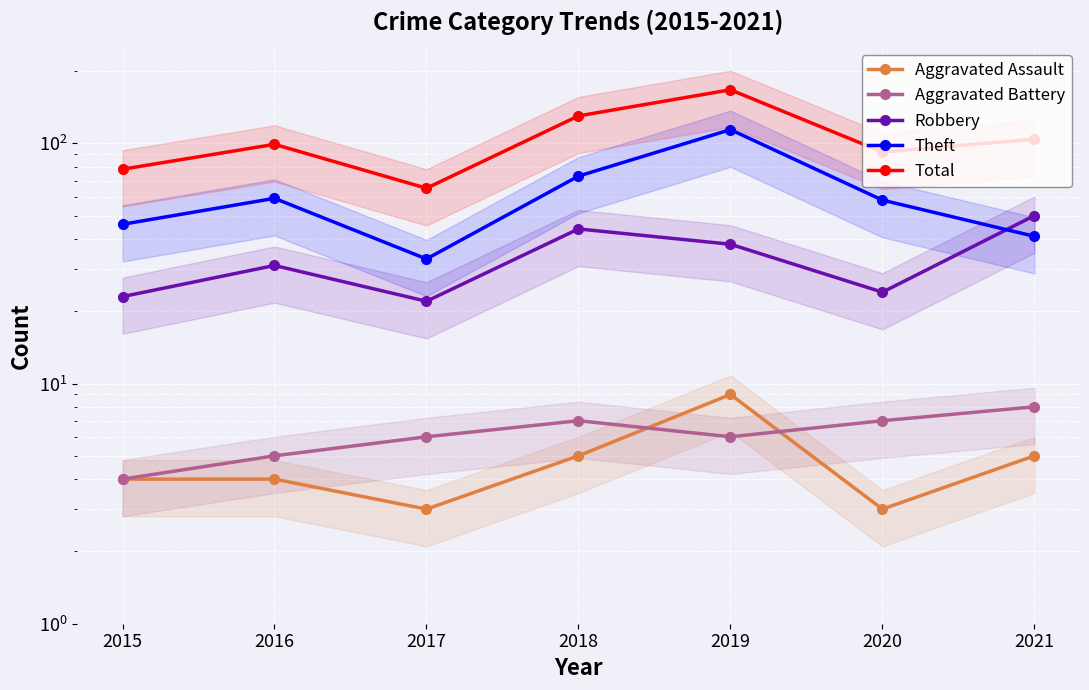

How many distinct data groups are displayed?

5